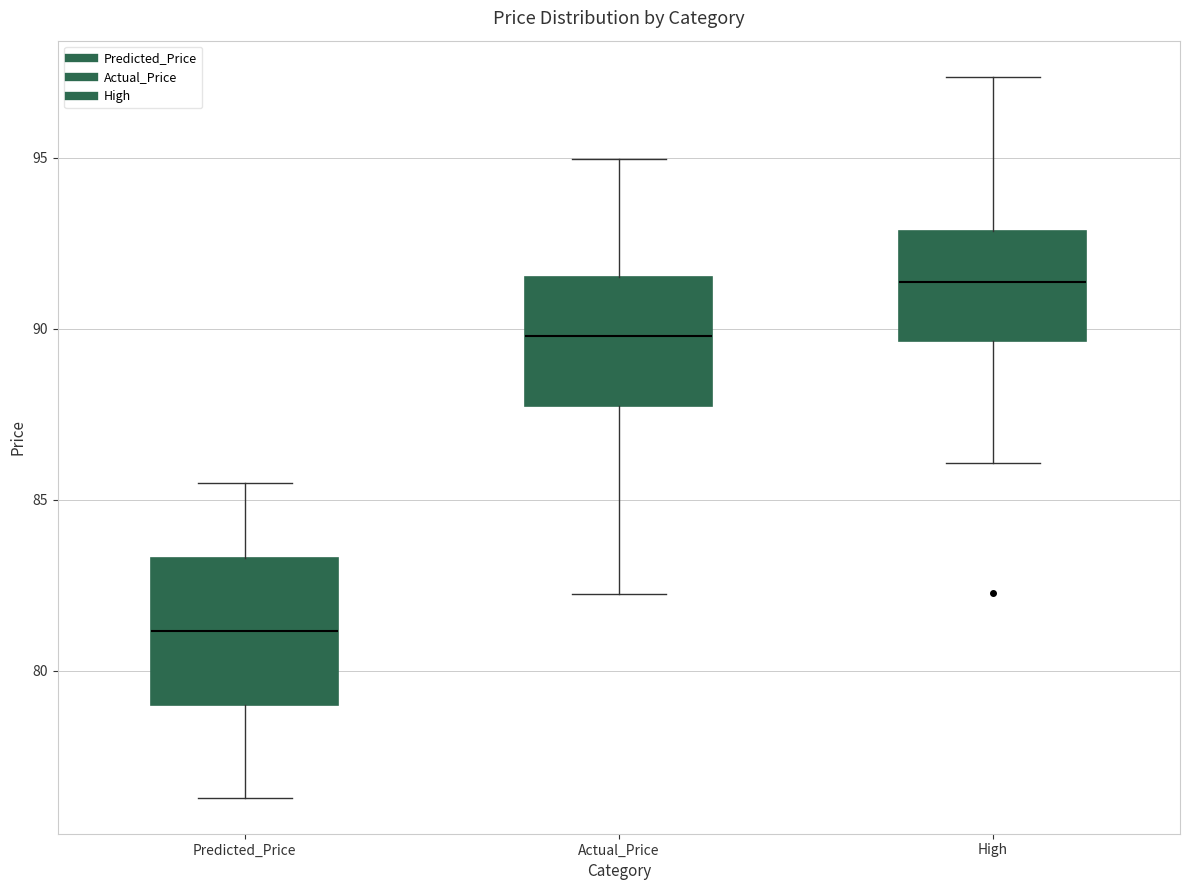

Which box has the lowest median line?

Predicted_Price